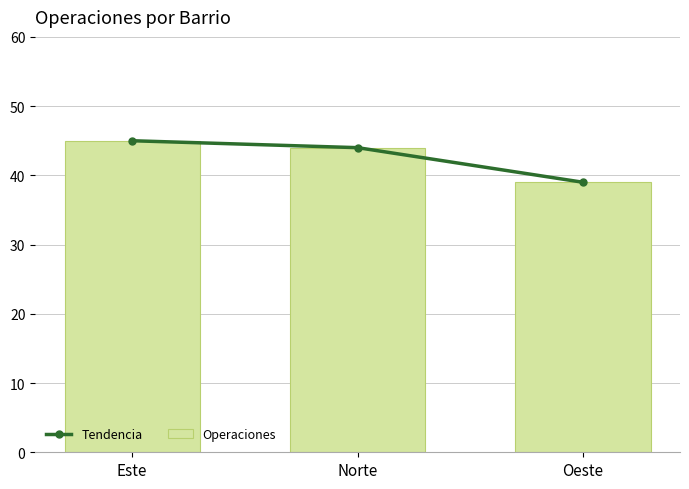

What is the value of the Operaciones bar at the 3rd from the left?

39